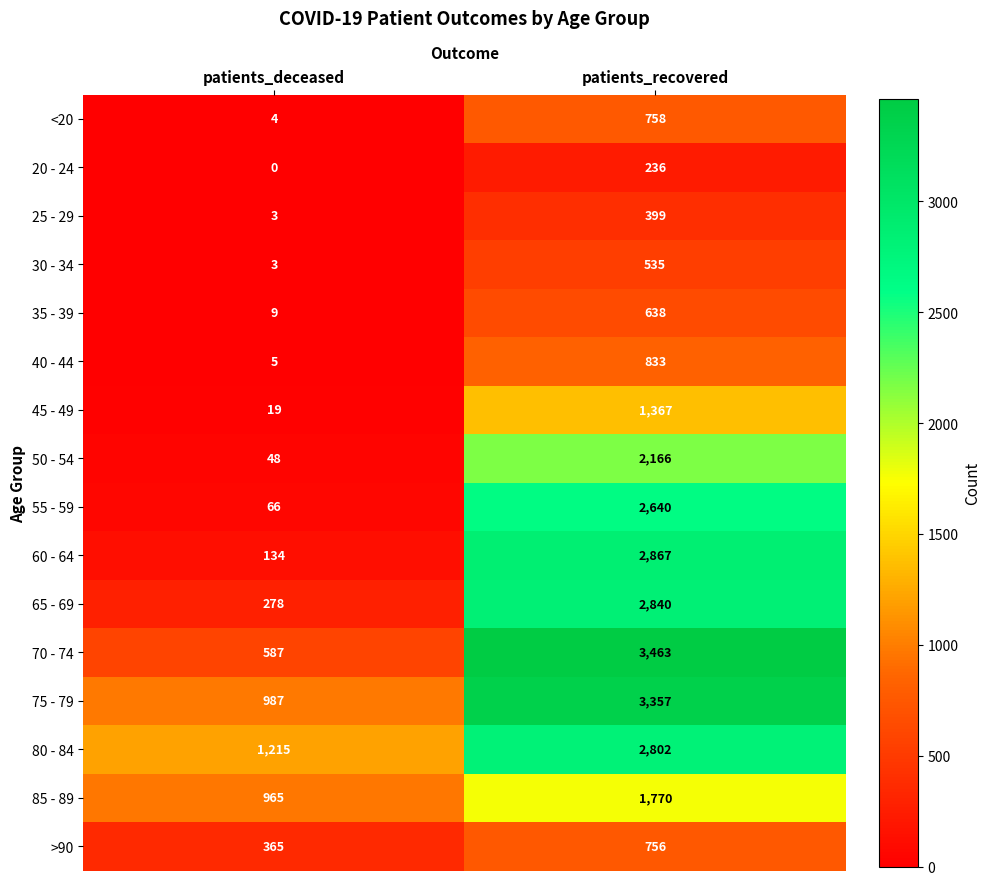

Which category has the lowest value across all series?

patients_deceased